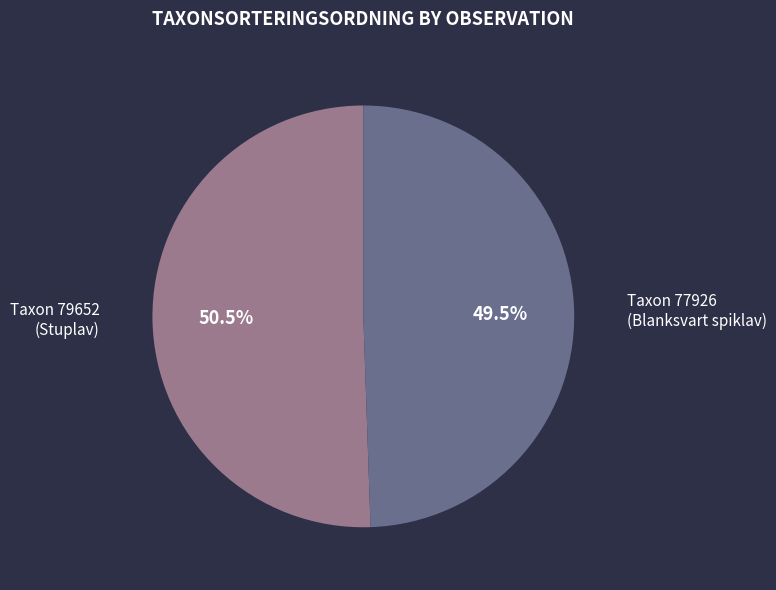

Is there a majority slice in this chart?

Yes